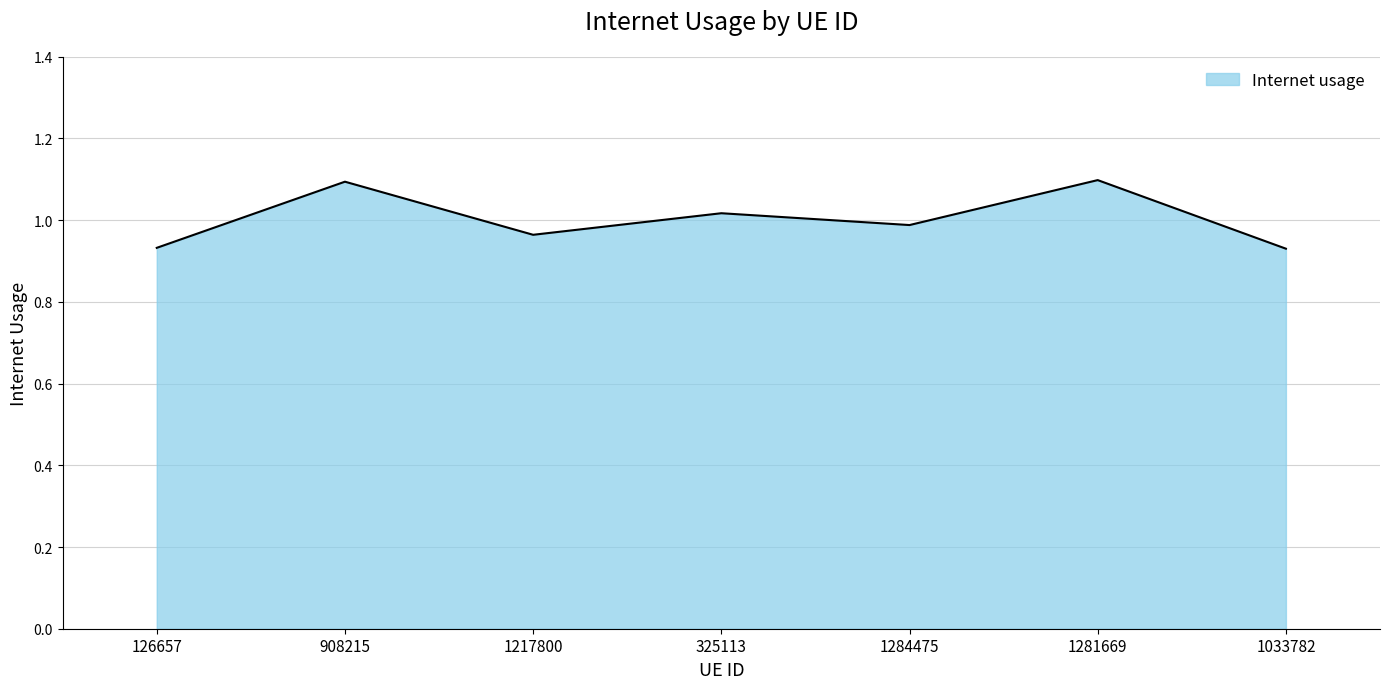

How many interior local valleys (lower than both neighbors) does the data have?

2